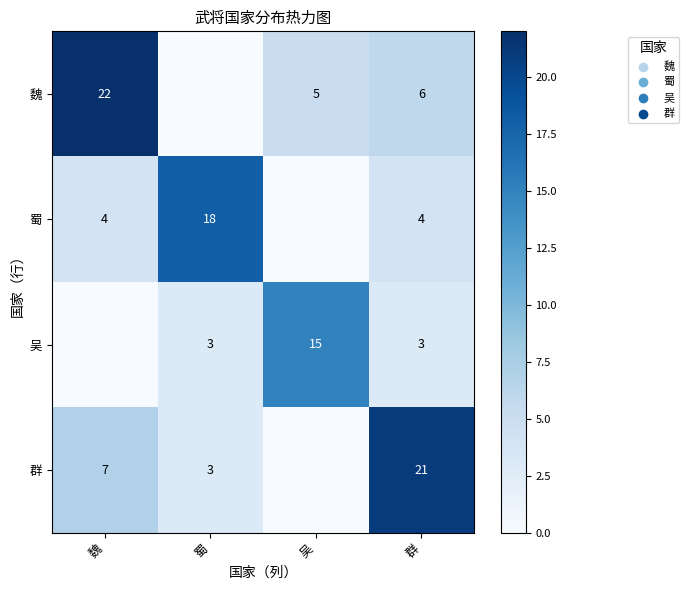

At 群, list the series in order from largest to smallest.

群, 魏, 蜀, 吴